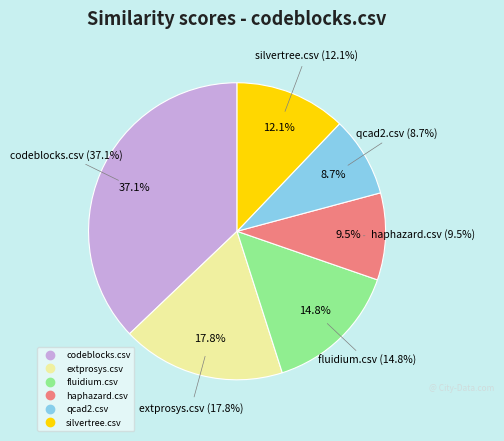

To the nearest percent, what is the difference between the codeblocks.csv and haphazard.csv slice percentages?

28%